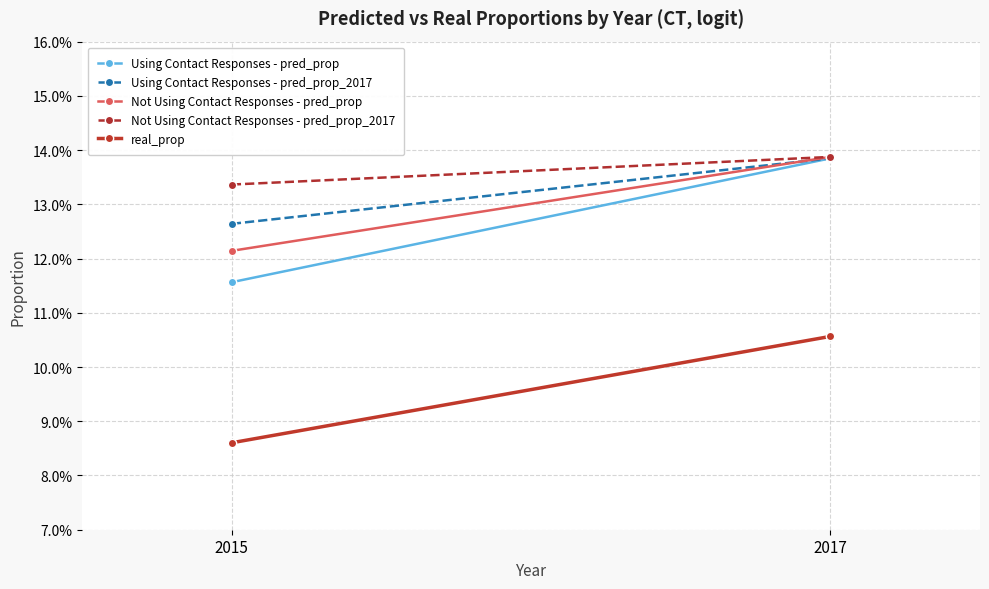

What is the lowest value of the Using Contact Responses - pred_prop series?

0.1